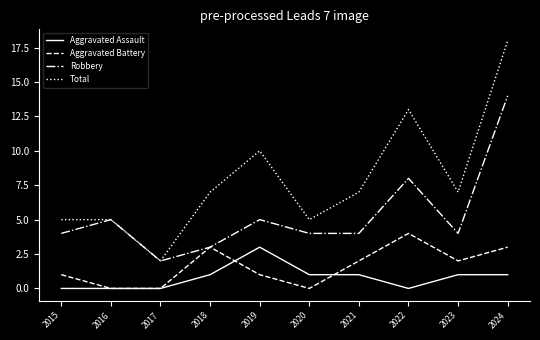

Reading right to left, list all the values displayed in this chart.

Aggravated Assault: 2024=1	2023=1	2022=0	2021=1	2020=1	2019=3	2018=1	2017=0	2016=0	2015=0
Aggravated Battery: 2024=3	2023=2	2022=4	2021=2	2020=0	2019=1	2018=3	2017=0	2016=0	2015=1
Robbery: 2024=14	2023=4	2022=8	2021=4	2020=4	2019=5	2018=3	2017=2	2016=5	2015=4
Total: 2024=18	2023=7	2022=13	2021=7	2020=5	2019=10	2018=7	2017=2	2016=5	2015=5